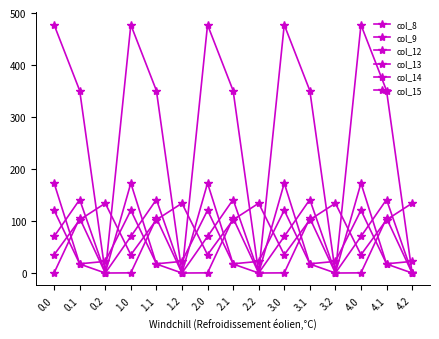

True or false: col_13 and col_12 intersect in this chart.

False